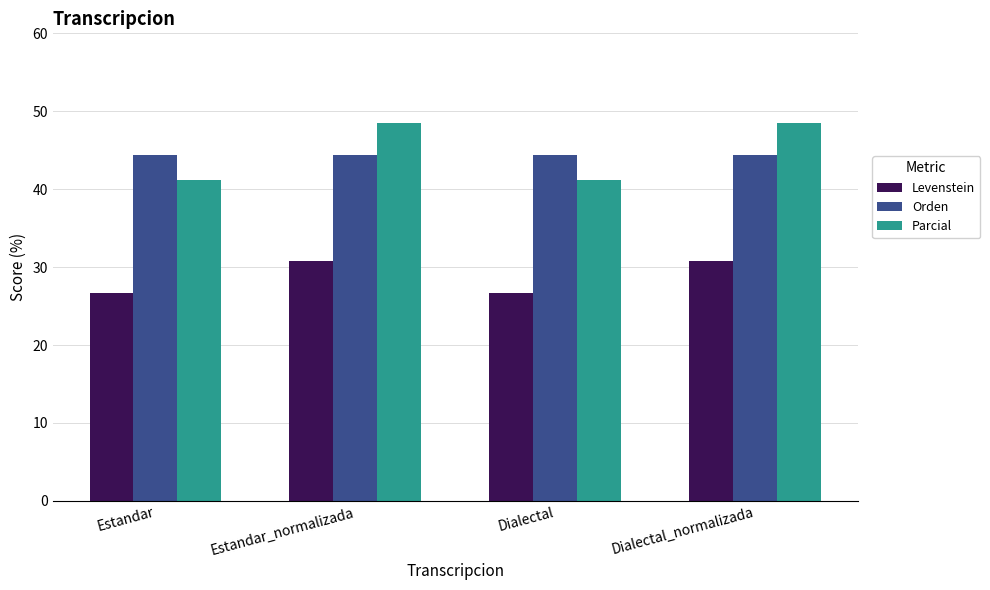

The Orden series shows 27.4 at Dialectal_normalizada. True or false?

False